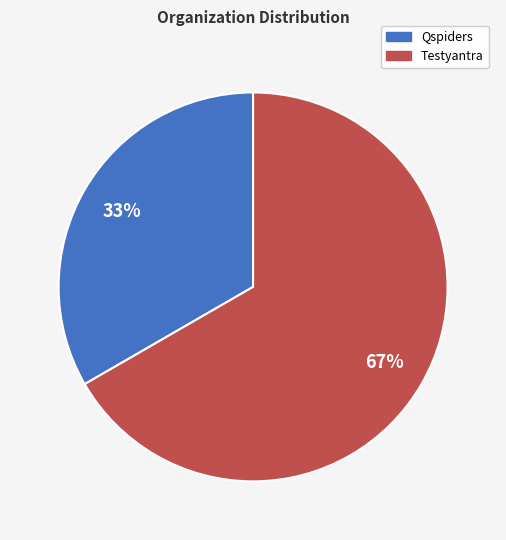

Is the sum of Qspiders and Testyantra greater than half?

Yes